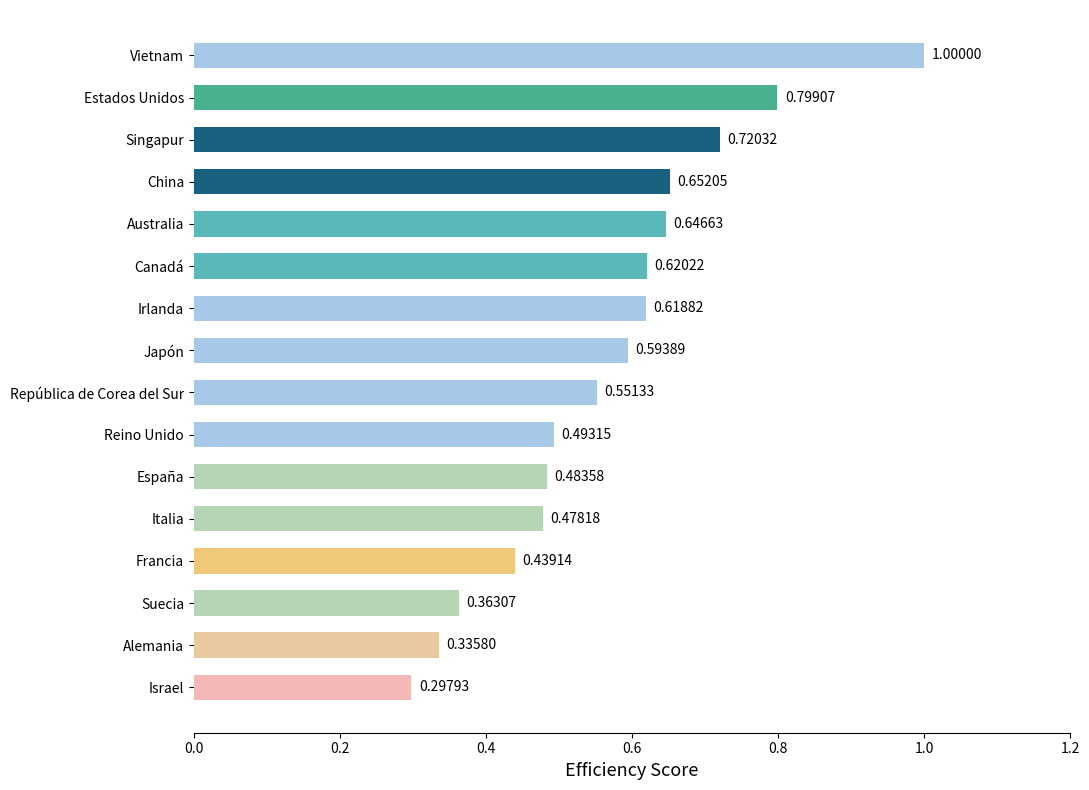

Are the bars grouped side by side (vs. stacked)?

No